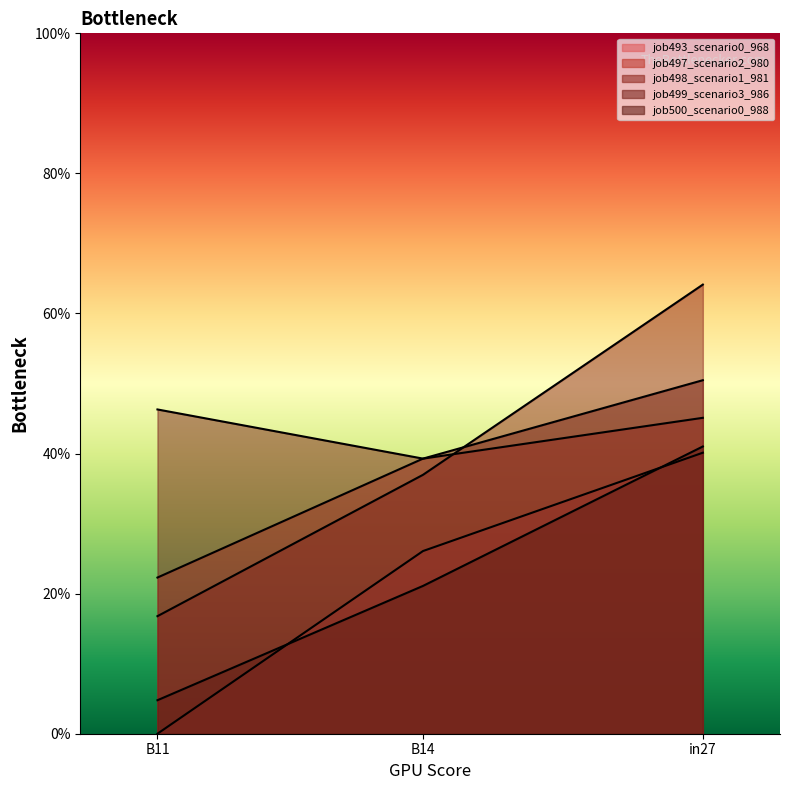

What is the value of the job493_scenario0_968 point at the 2nd from the left?

0.3